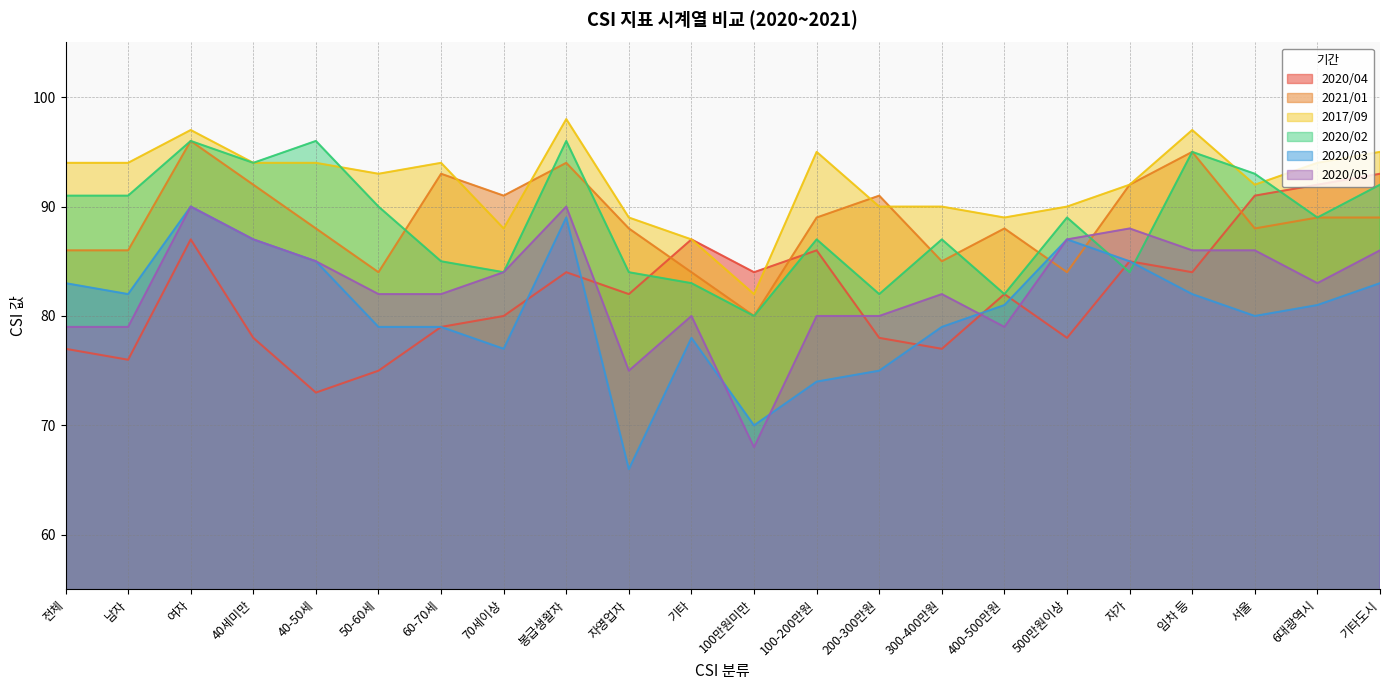

How many interior local peaks does the 2020/05 series have?

5